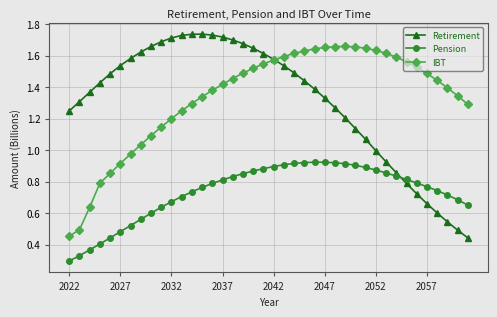

After their last crossing, which series has the higher values: Pension or Retirement?

Pension